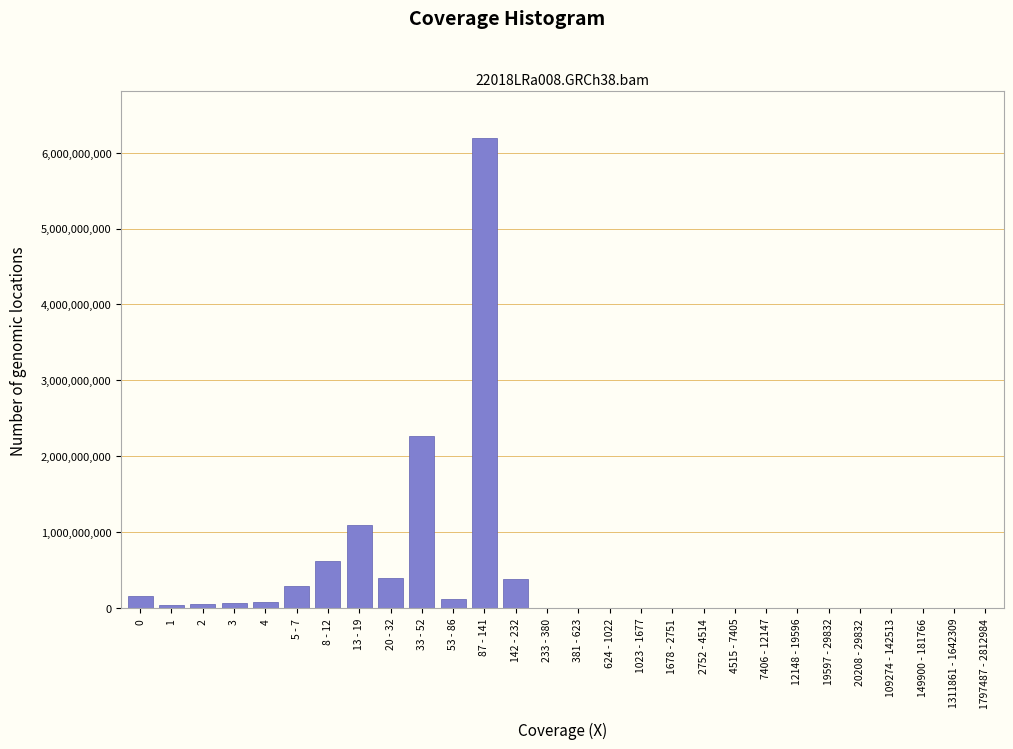

The value at 20208 - 29832 is -3906289808. True or false?

False